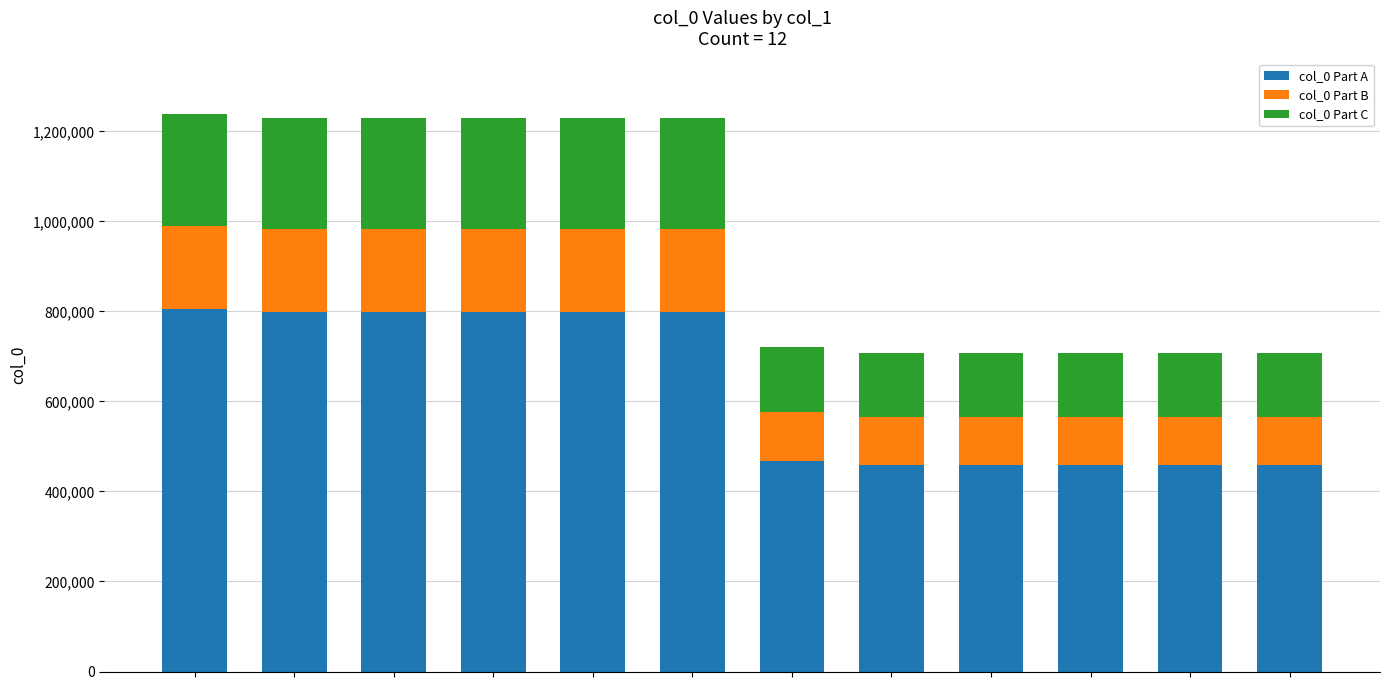

What is the average value of the col_0 Part A series?

630330